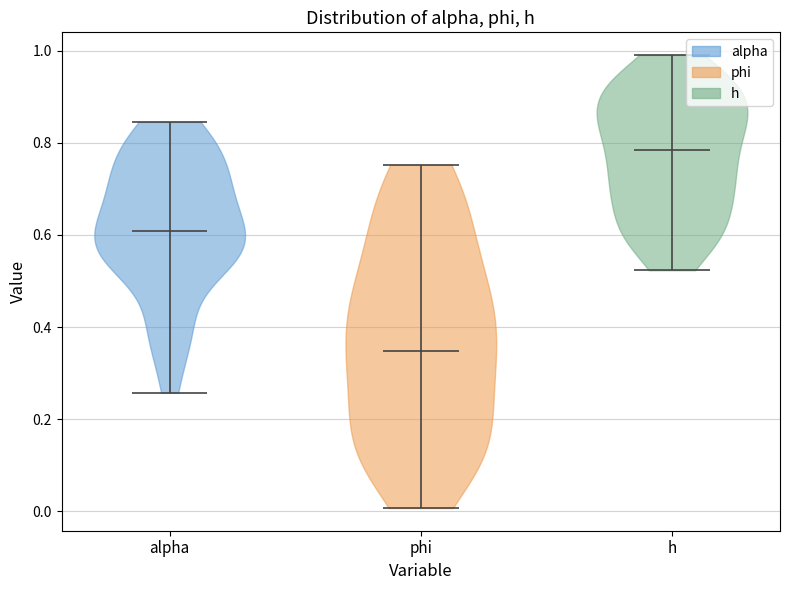

Reading left to right, read every violin against the y-axis: where its median line is, and the lowest and highest points it reaches. The values are not printed on the chart, so give them approximately, as read against the axis.

alpha: median line 0.60, lowest point 0.26, highest point 0.84
phi: median line 0.34, lowest point 0.00, highest point 0.76
h: median line 0.78, lowest point 0.52, highest point 1.00